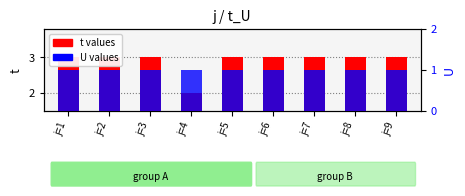

Reading left to right, extract all data points from this chart.

t: 3	3	3	2	3	3	3	3	3
U: 1	1	1	1	1	1	1	1	1